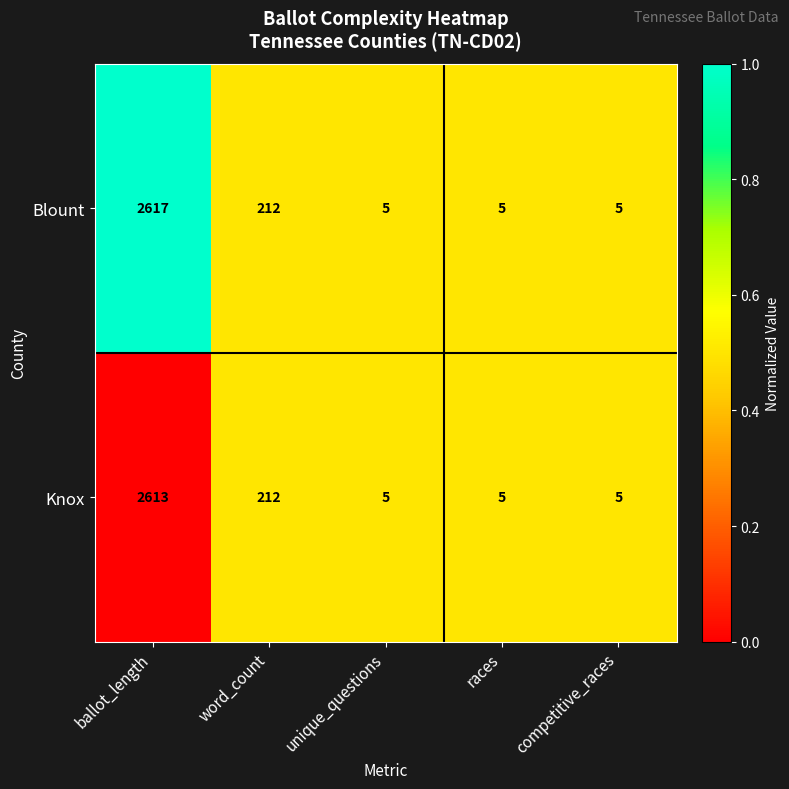

How many distinct data groups are displayed?

2